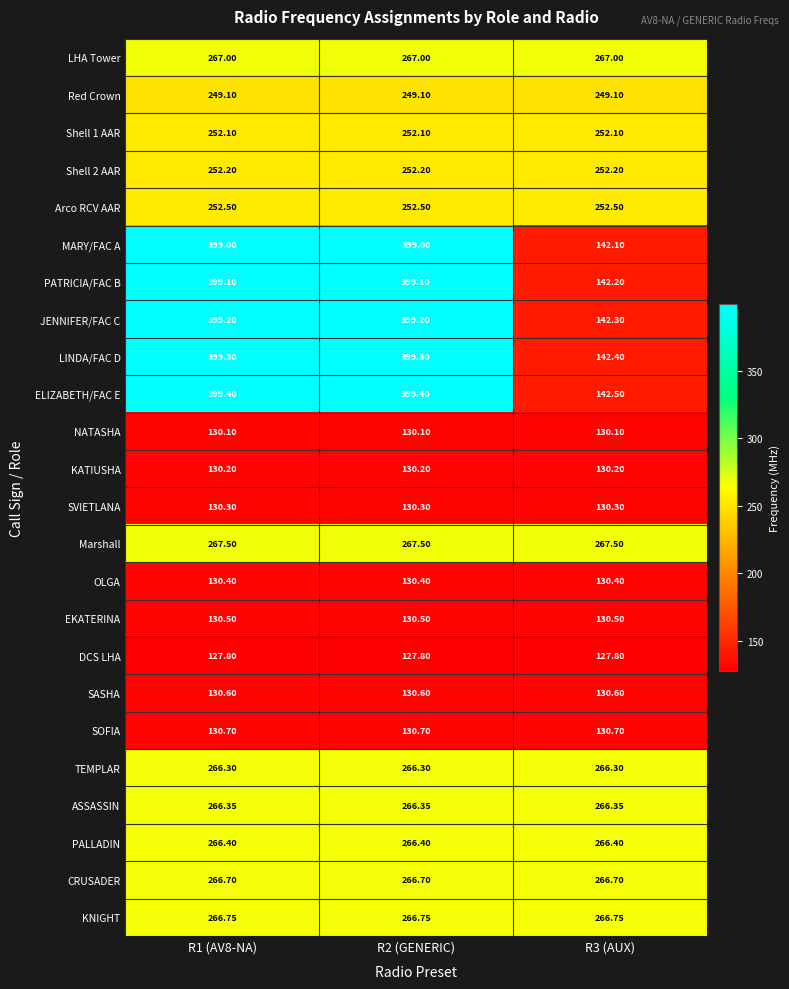

Is the value of OLGA at R2 (GENERIC) greater than the value of Red Crown at R3 (AUX)?

No